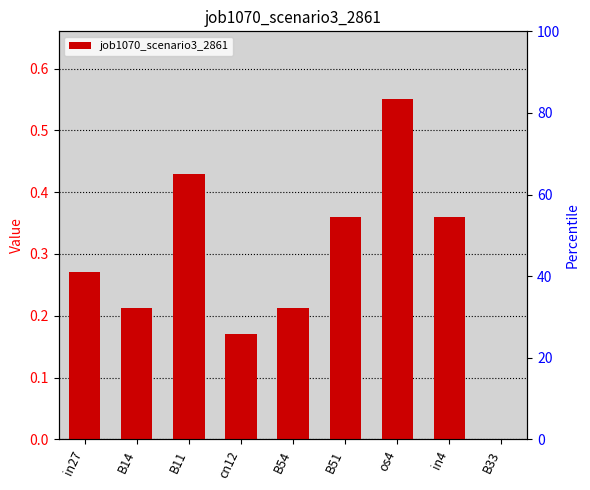

Reading left to right, transcribe all the data shown in this chart.

in27=0.3	B14=0.2	B11=0.4	cn12=0.2	B54=0.2	B51=0.4	os4=0.6	in4=0.4	B33=0.0